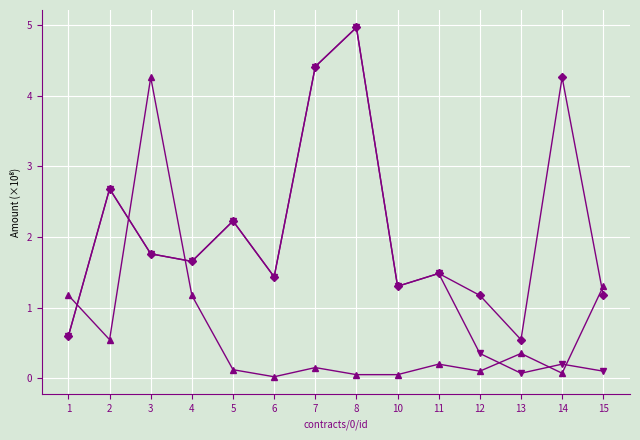

What is the spread (max minus min) of values at 5?

2.1